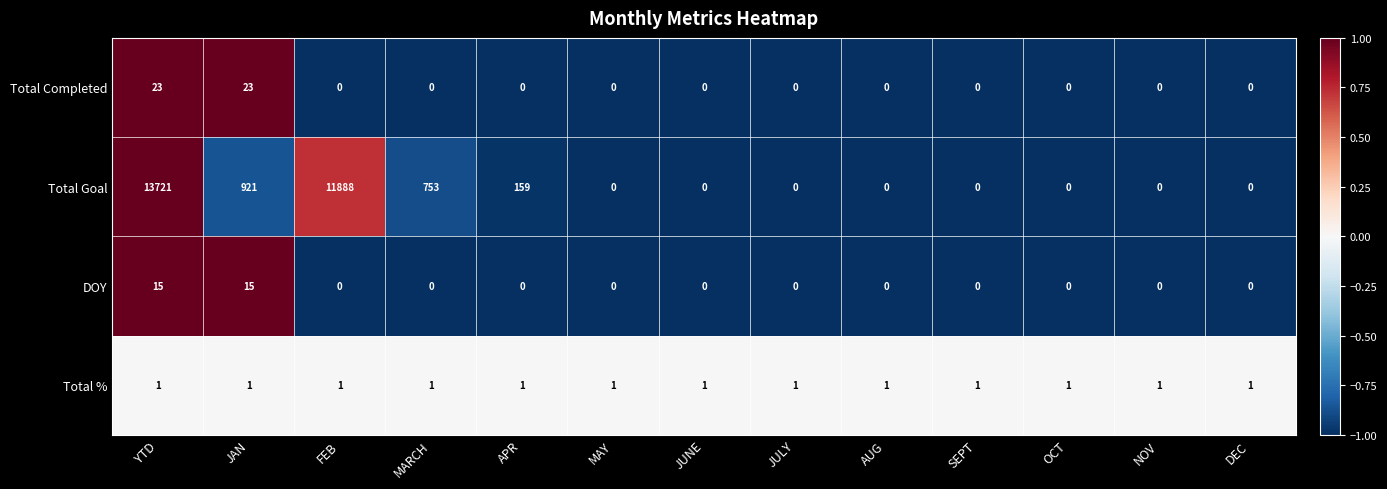

What is the spread (max minus min) of values at JAN?

920